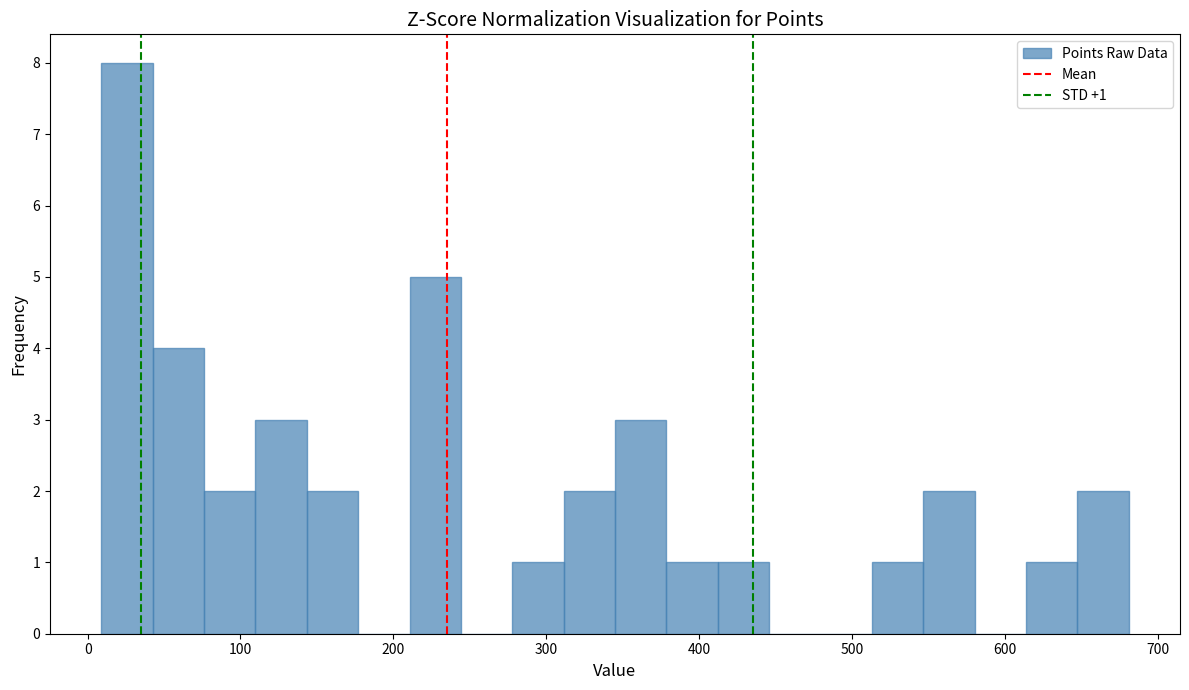

Around what value on the x-axis is the tallest bar? Give the approximate position of its centre, as read against the axis.

30